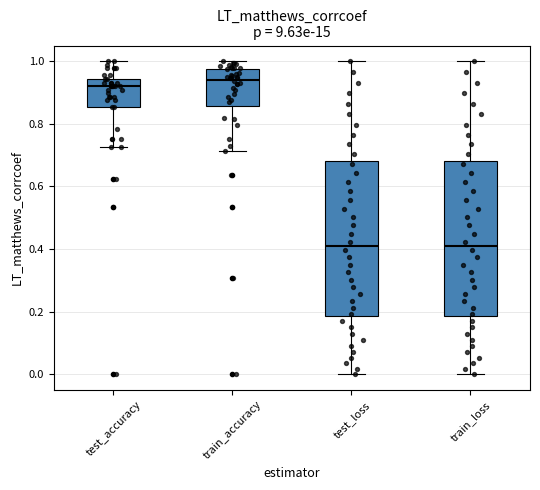

Which box's median line is the highest?

train_accuracy